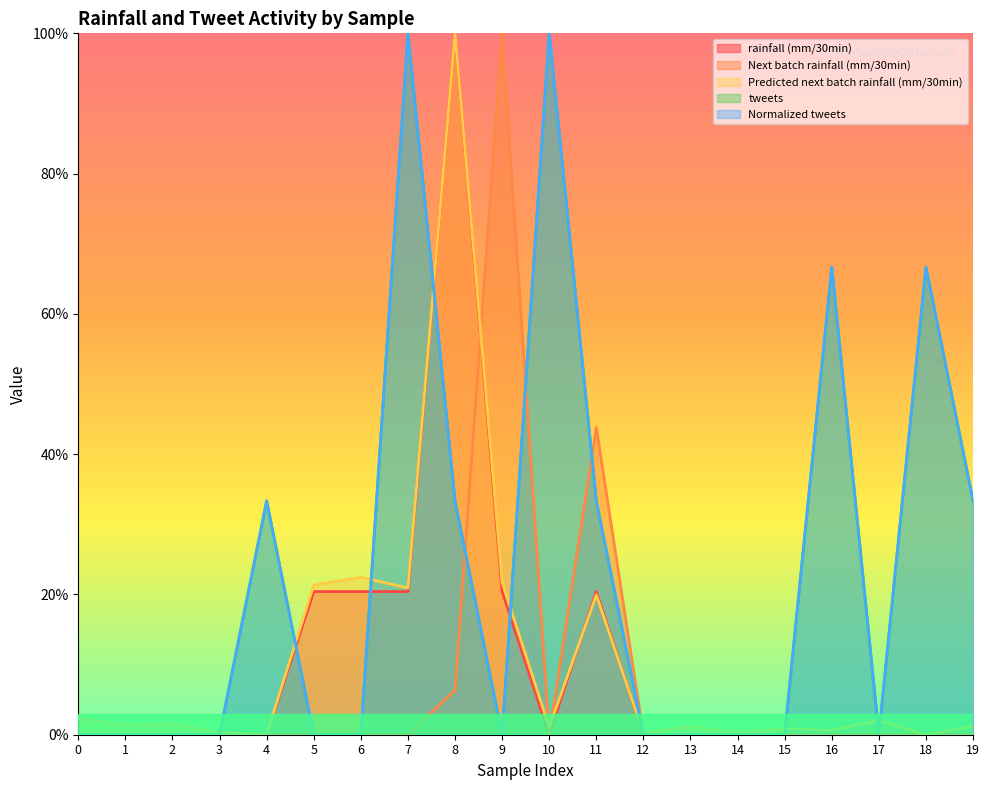

Count the number of data series in this chart.

5